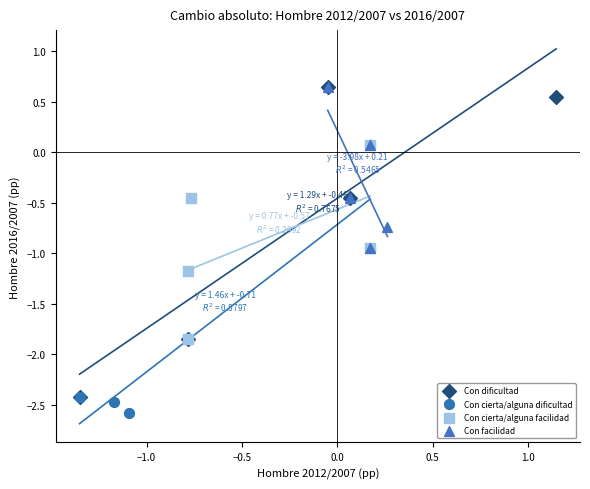

Which series has the largest Y range (max minus min)?

Con dificultad